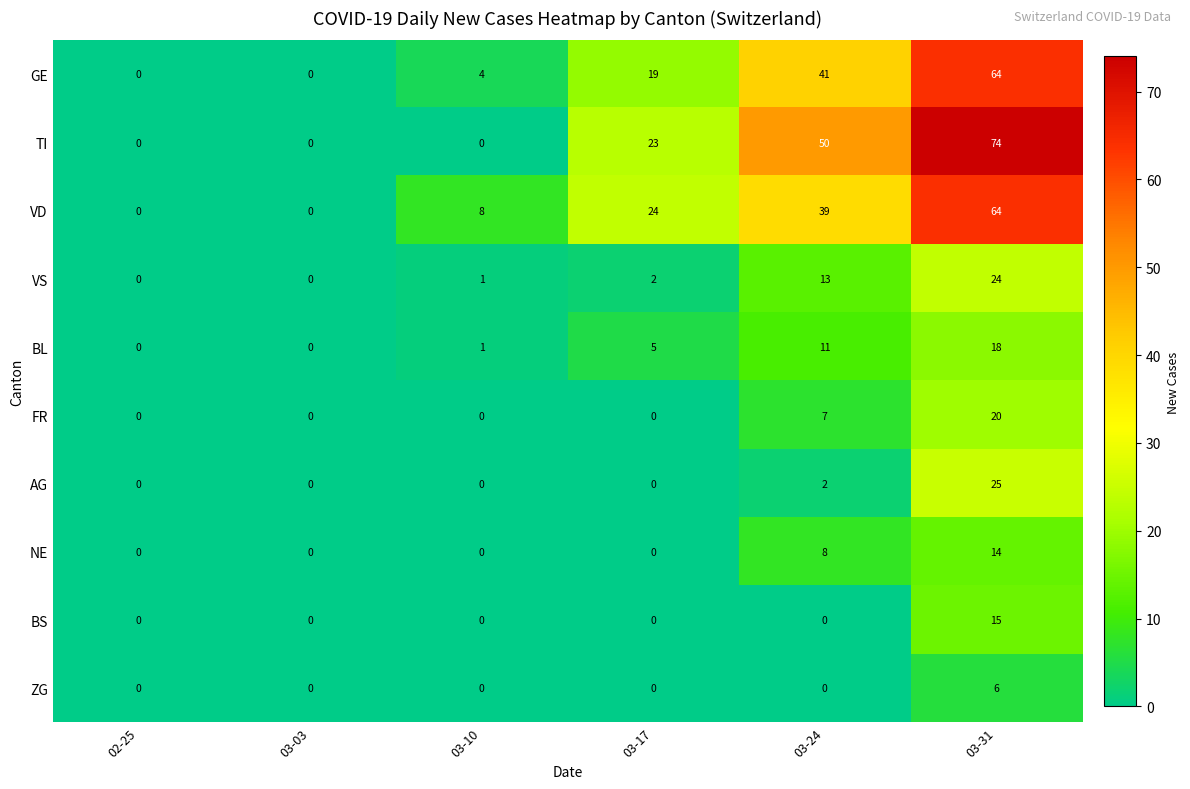

What is the difference between the second highest and second lowest values in the VD series?

39